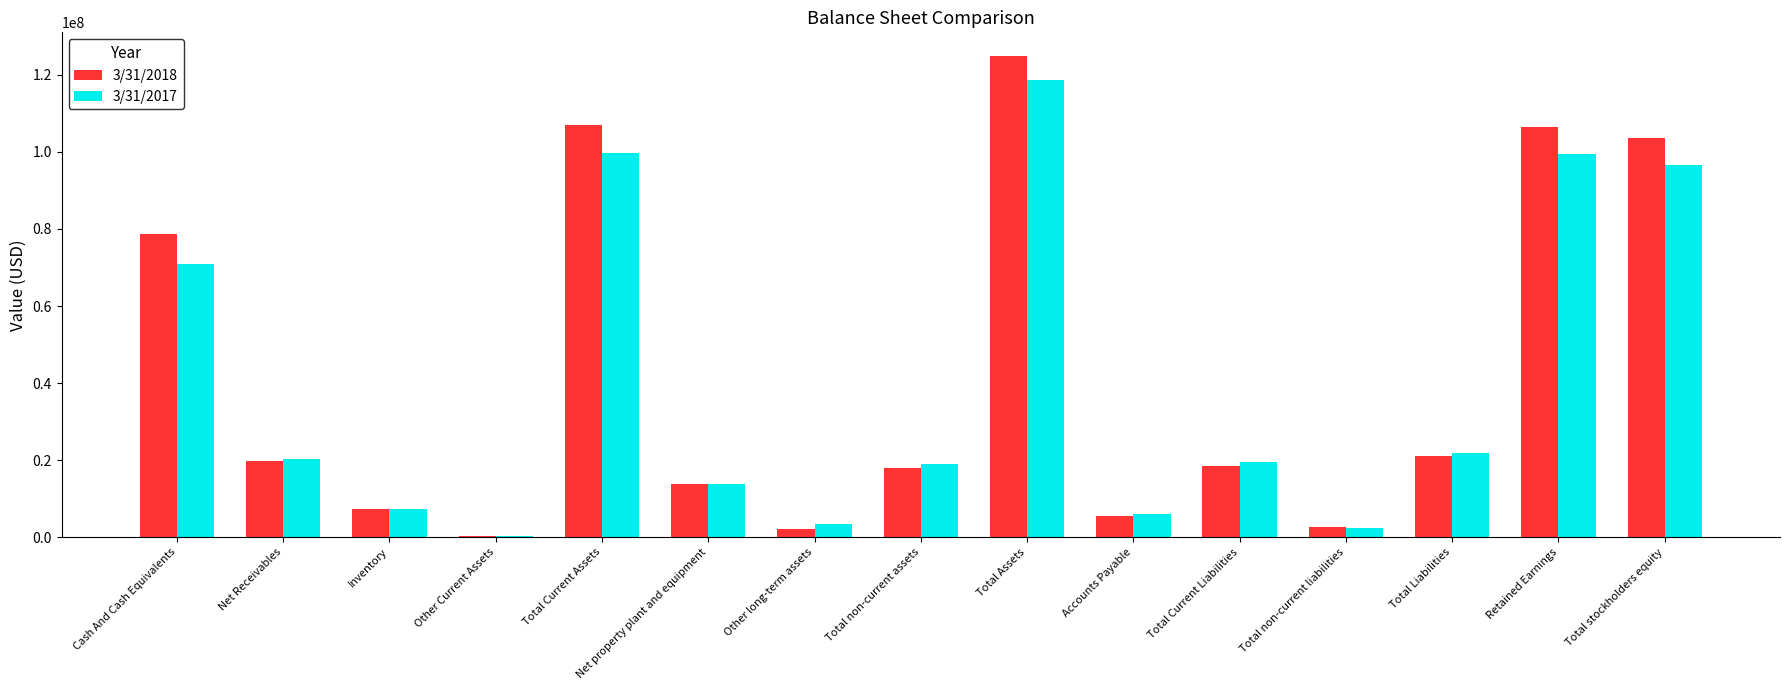

What is the total value across all series at Inventory?

14802000